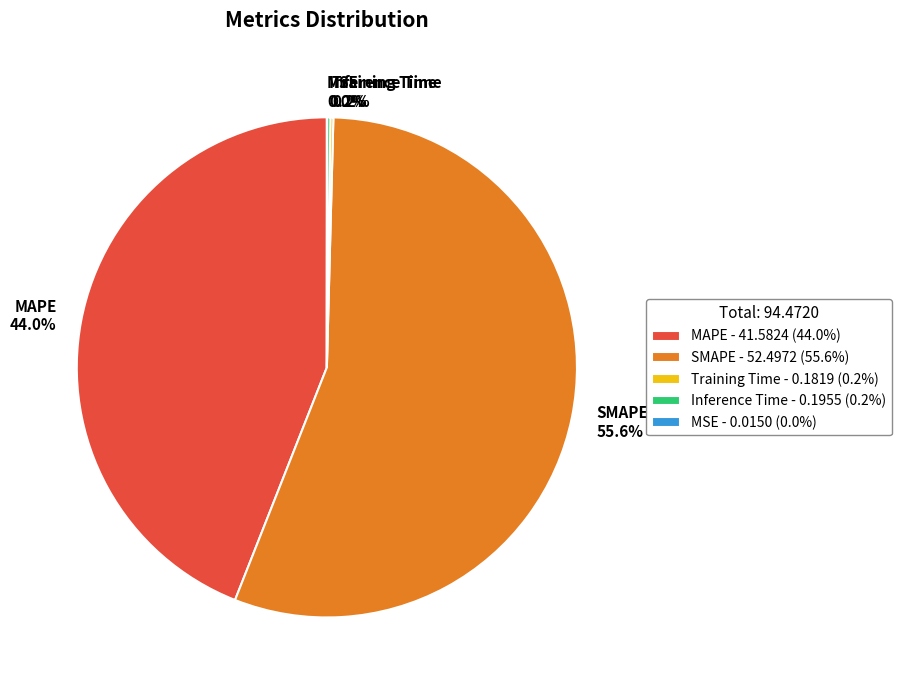

What percentage do MAPE - 41.5824 (44.0%) and SMAPE - 52.4972 (55.6%) together represent?

99.6%